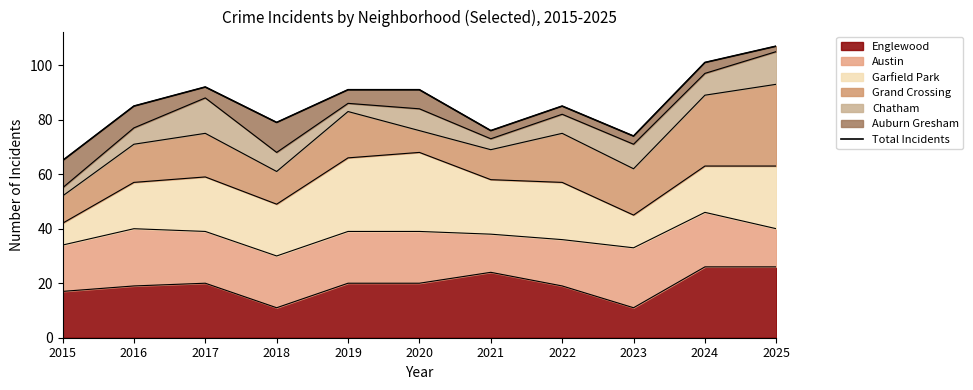

The value at 2022 is 132. True or false?

False